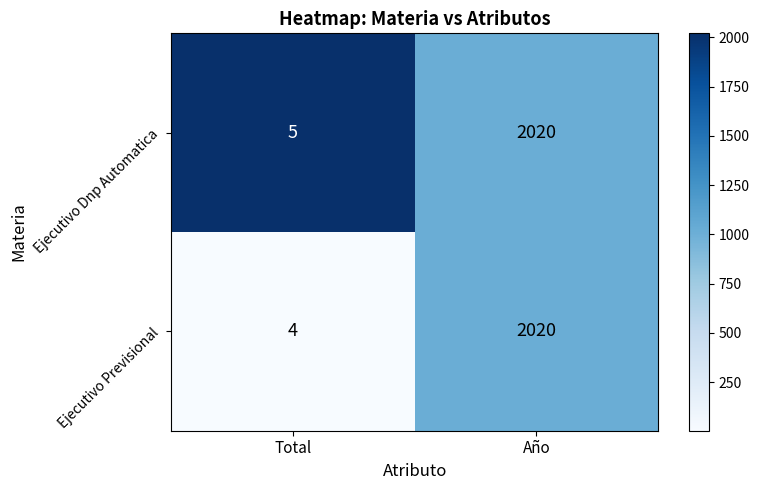

At which category is the sum across all series the highest?

Año